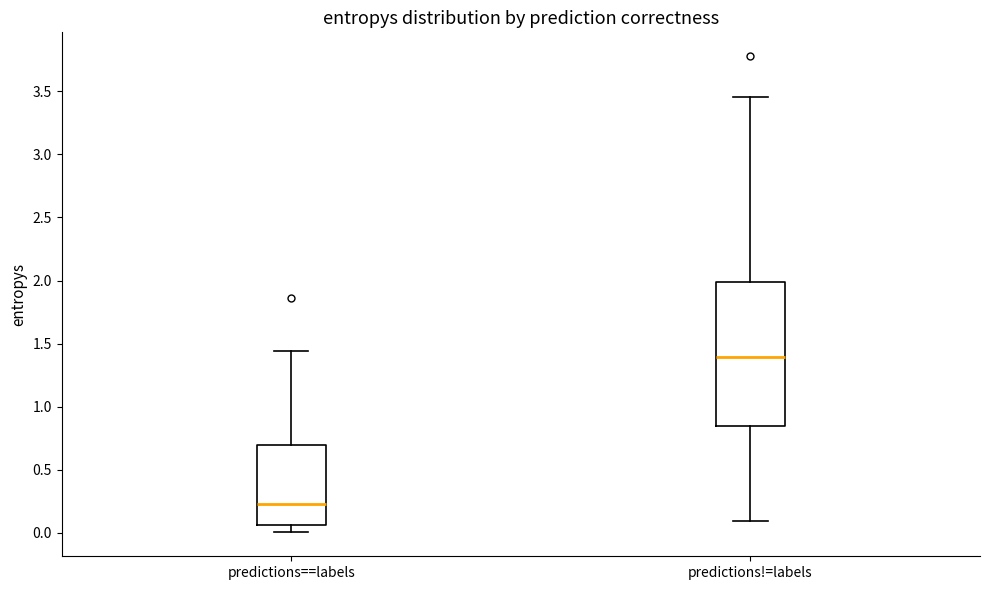

Reading left to right, transcribe this box plot: for each box, give where its median line is, the range the box spans, and where its two whiskers end, as read against the y-axis. The values are not printed on the chart, so give them approximately, as read against the axis.

predictions==labels: median 0.25, box 0.05 to 0.70, whiskers 0.00 to 1.45
predictions!=labels: median 1.40, box 0.85 to 2.00, whiskers 0.10 to 3.45